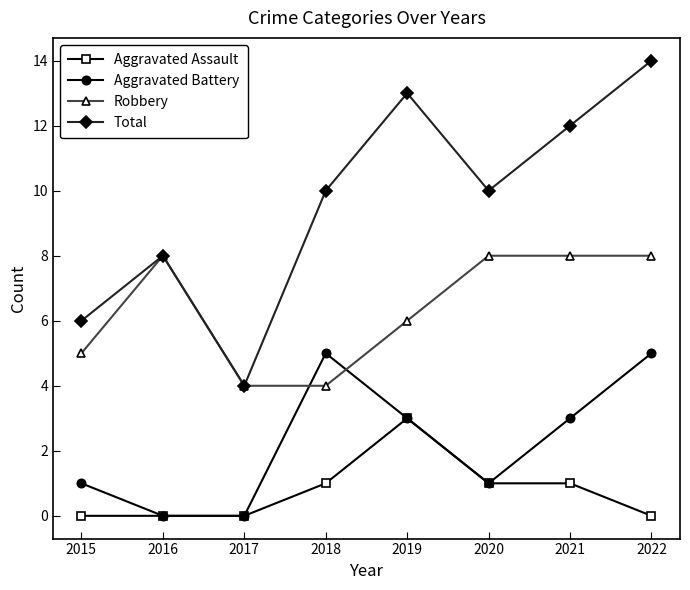

Does the chart display data point markers on the line(s)?

Yes